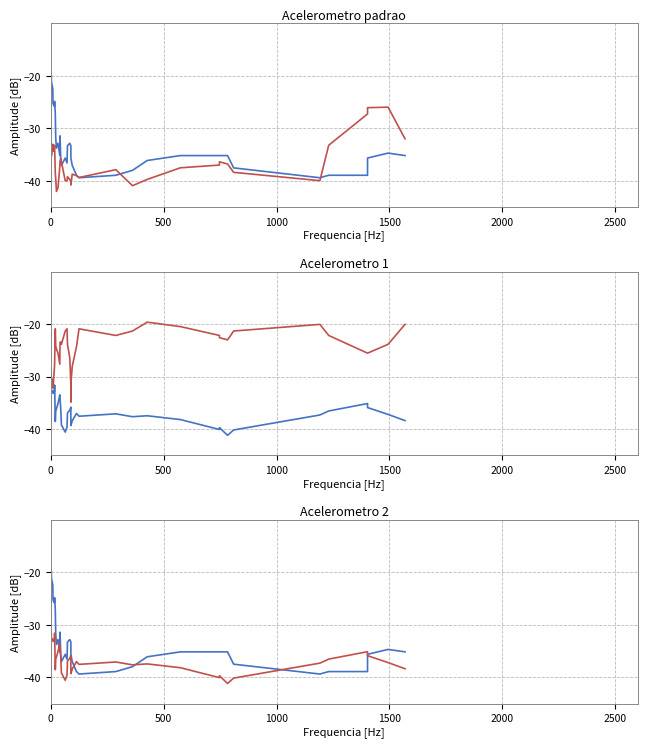

The value of traffic_rte at 17 is -9.0. True or false?

False